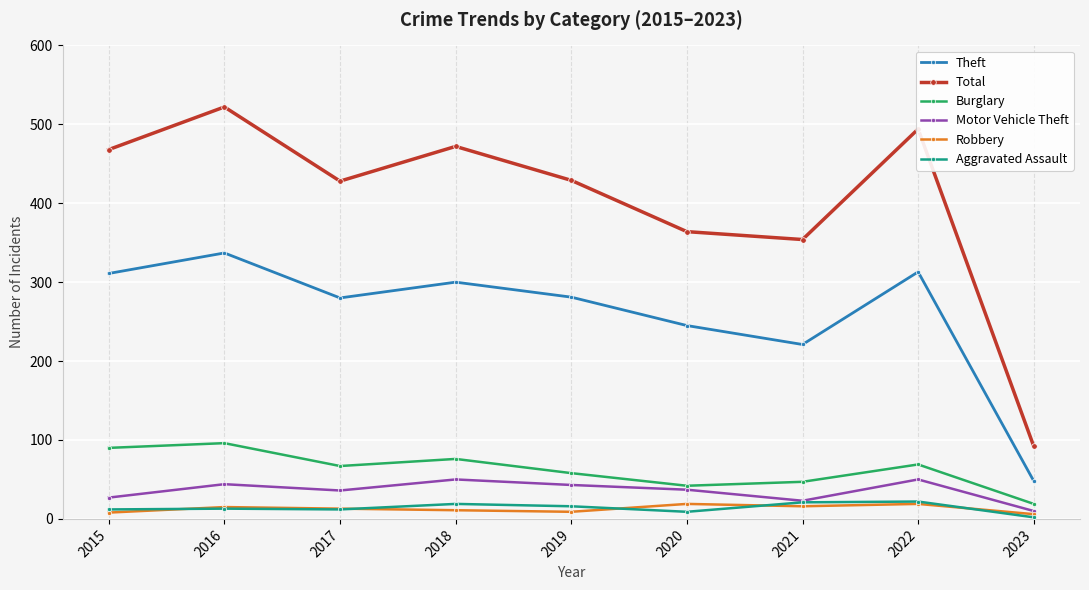

Which category has the lowest value in the Theft series?

2023